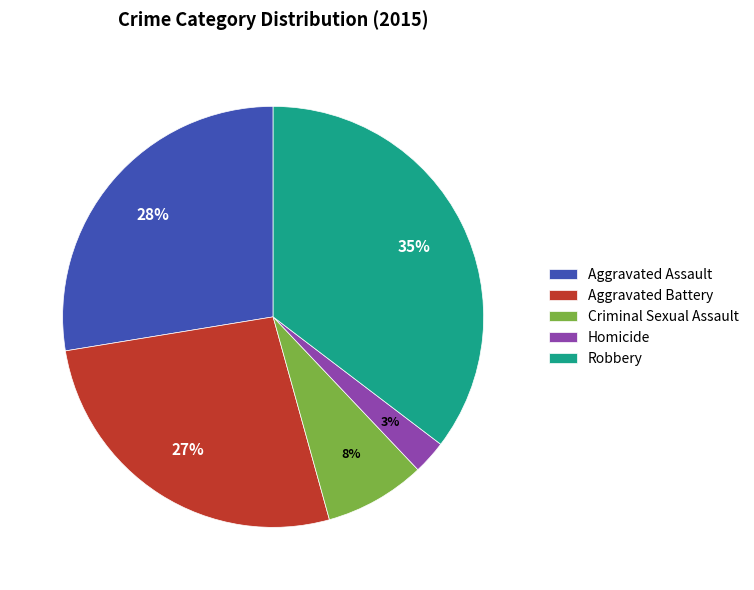

Does any single category account for the majority?

No